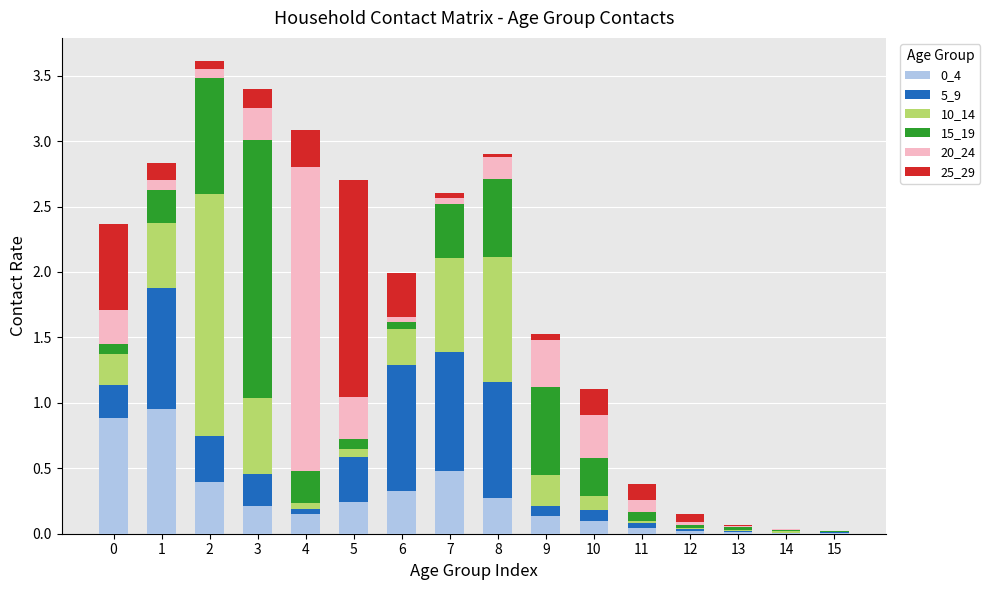

True or false: 0_4 has a value of 0.0 at 12.

True